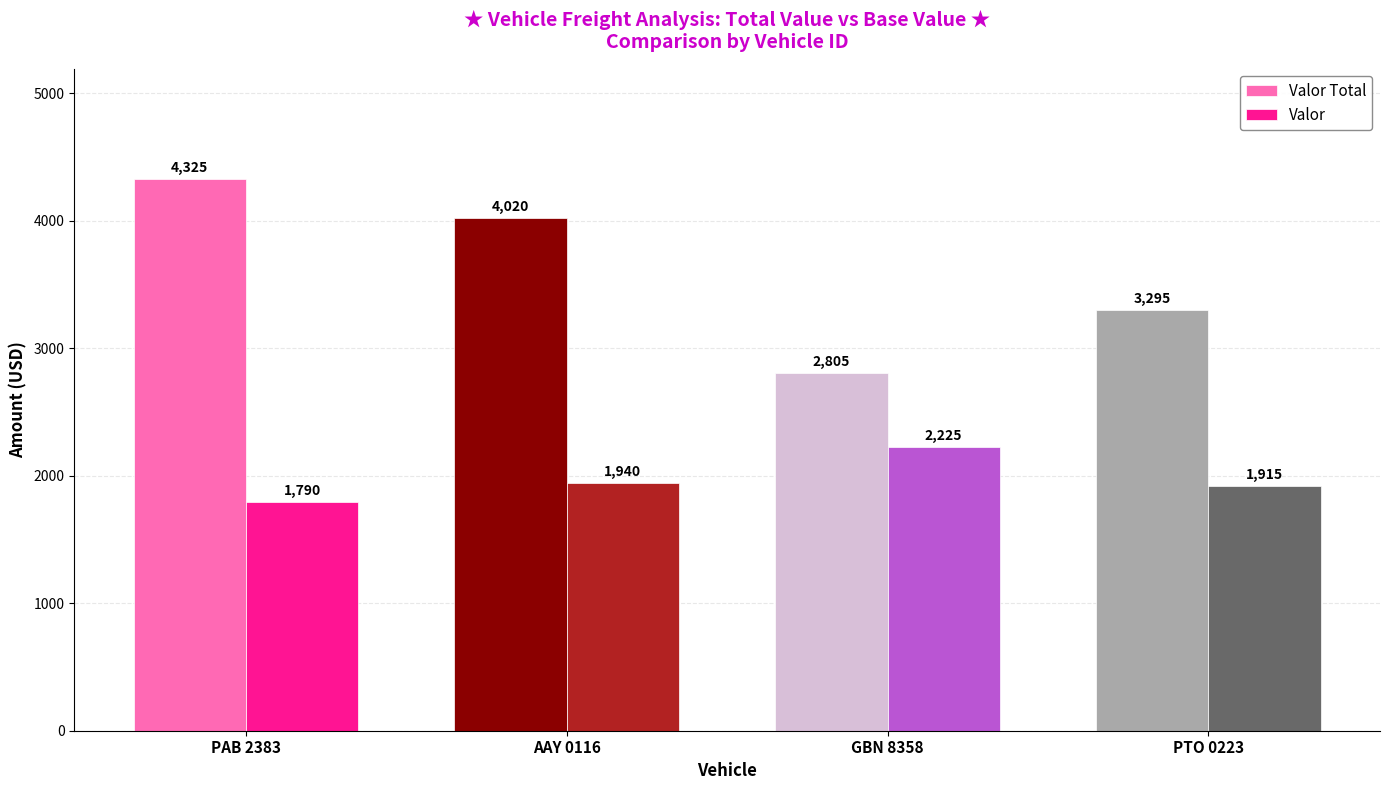

What is the total value across all series at AAY 0116?

5960